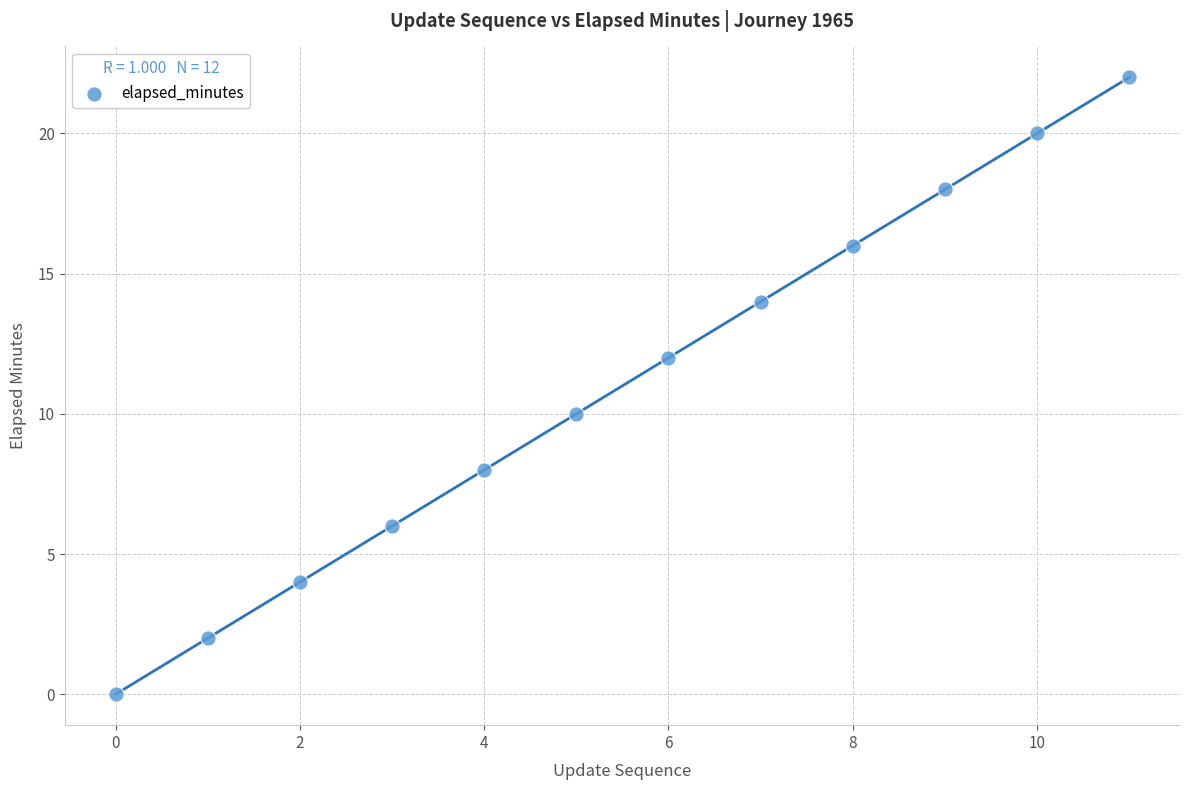

What is the average Y value?

11